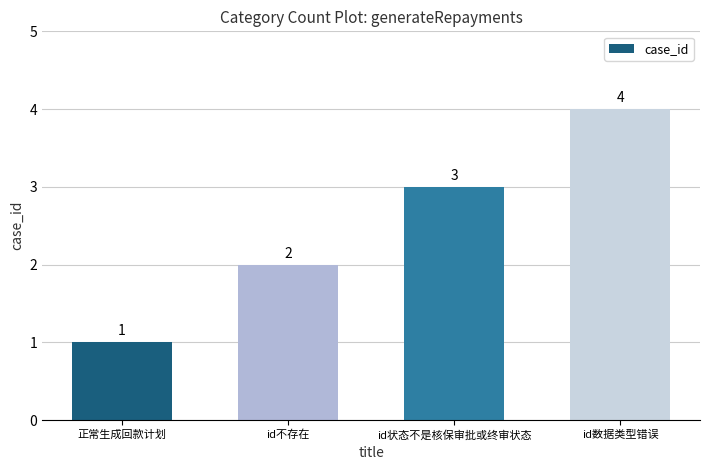

What is the label of the 1st bar from the right?

id数据类型错误